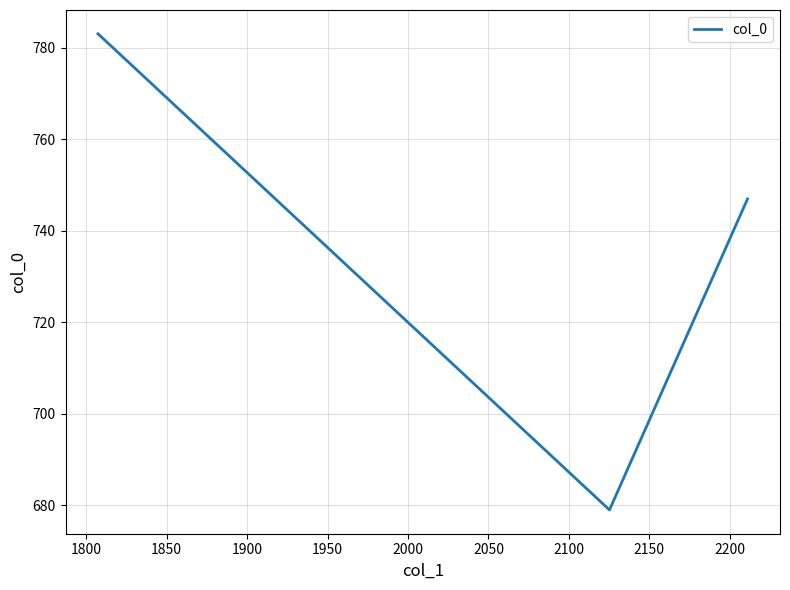

Is it true that the value at 1750 is 1156.2?

False